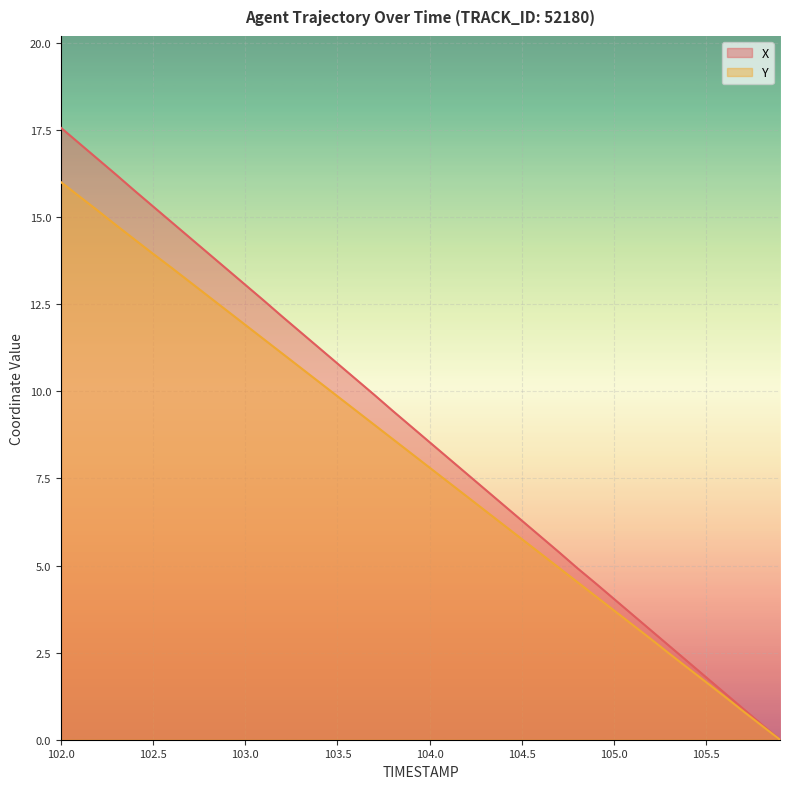

Where is Y nearest to the value 8?

104.0